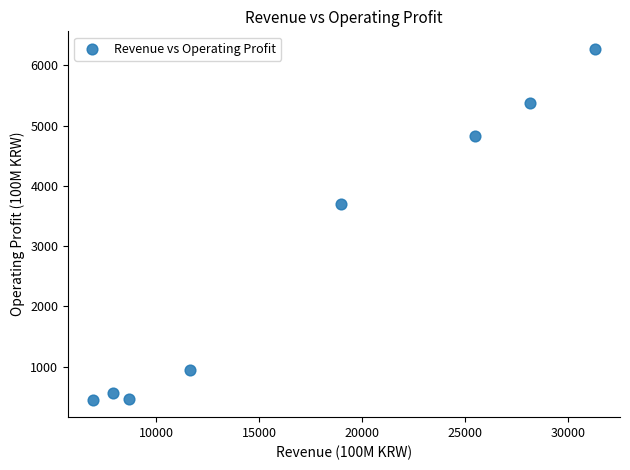

What Y value in the scatter plot is closest to 3364?

3696